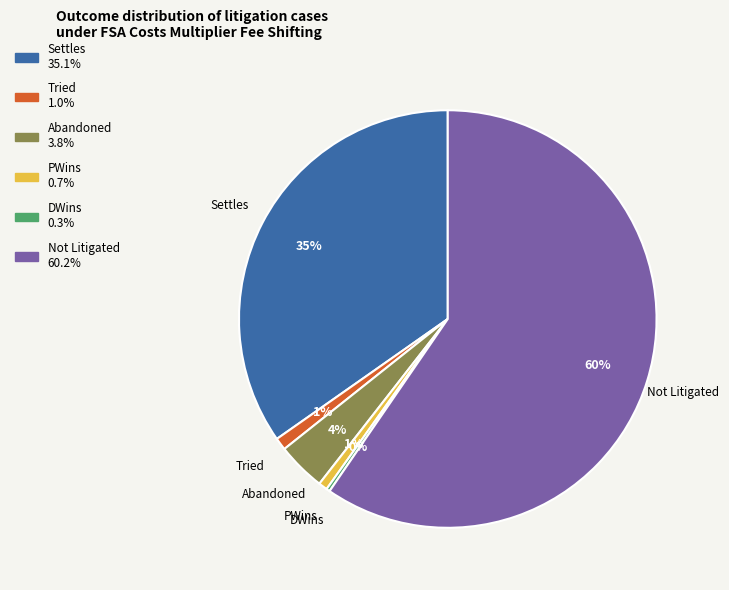

Is Not Litigated the majority of the pie?

Yes